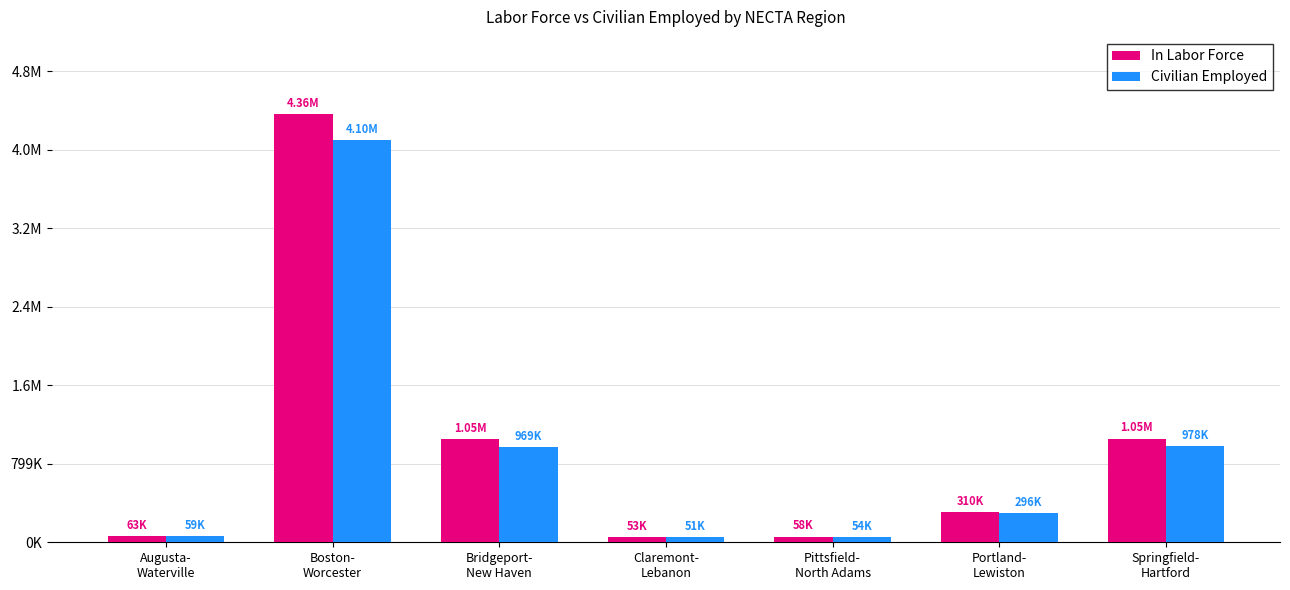

The Civilian Employed series shows 50986 at Claremont-
Lebanon. True or false?

True